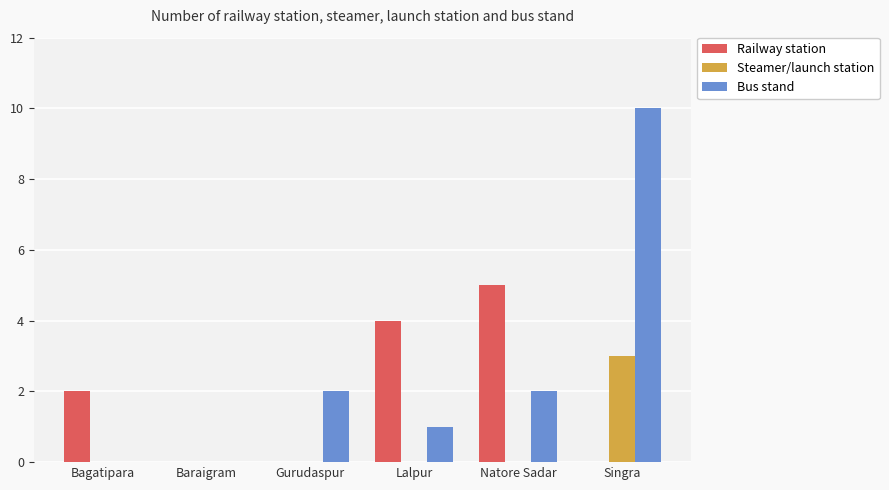

Which series has the largest total across all categories?

Bus stand